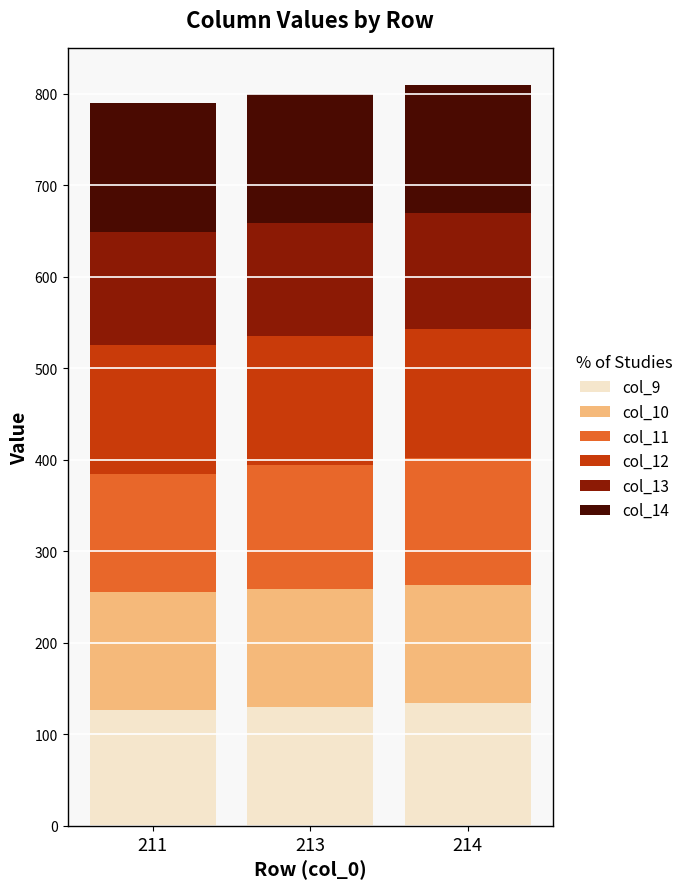

What is the total value across all series at 214?

809.5